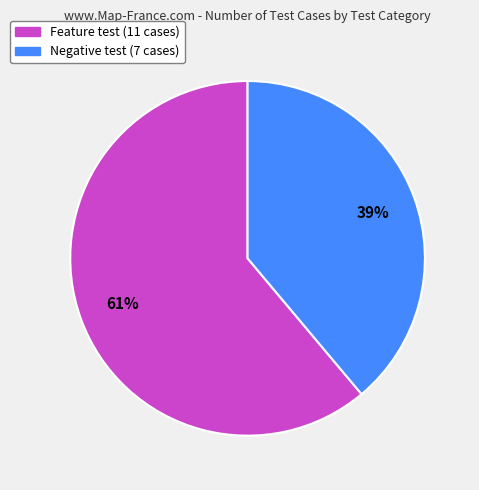

How many slices are in this pie chart?

2